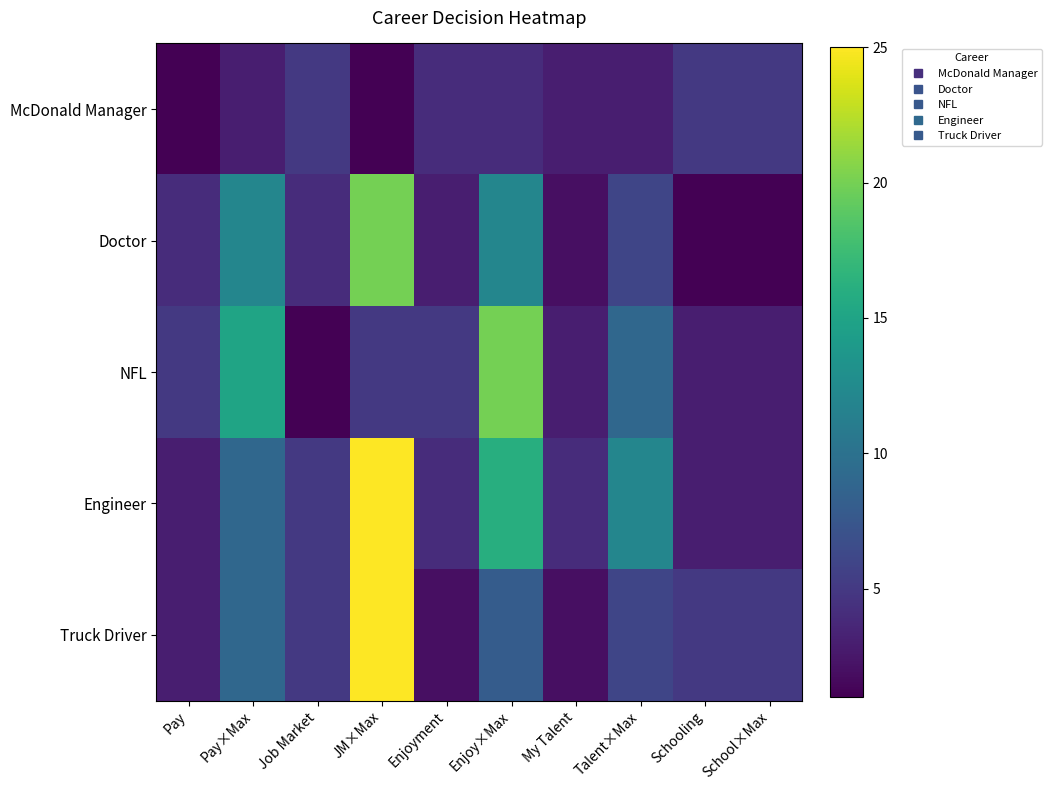

Reading left to right, what are all the values shown in this chart?

McDonald Manager: Pay=1	Pay×Max=3	Job Market=5	JM×Max=1	Enjoyment=4	Enjoy×Max=4	My Talent=3	Talent×Max=3	Schooling=5	School×Max=5
Doctor: Pay=4	Pay×Max=12	Job Market=4	JM×Max=20	Enjoyment=3	Enjoy×Max=12	My Talent=2	Talent×Max=6	Schooling=1	School×Max=1
NFL: Pay=5	Pay×Max=15	Job Market=1	JM×Max=5	Enjoyment=5	Enjoy×Max=20	My Talent=3	Talent×Max=9	Schooling=3	School×Max=3
Engineer: Pay=3	Pay×Max=9	Job Market=5	JM×Max=25	Enjoyment=4	Enjoy×Max=16	My Talent=4	Talent×Max=12	Schooling=3	School×Max=3
Truck Driver: Pay=3	Pay×Max=9	Job Market=5	JM×Max=25	Enjoyment=2	Enjoy×Max=8	My Talent=2	Talent×Max=6	Schooling=5	School×Max=5